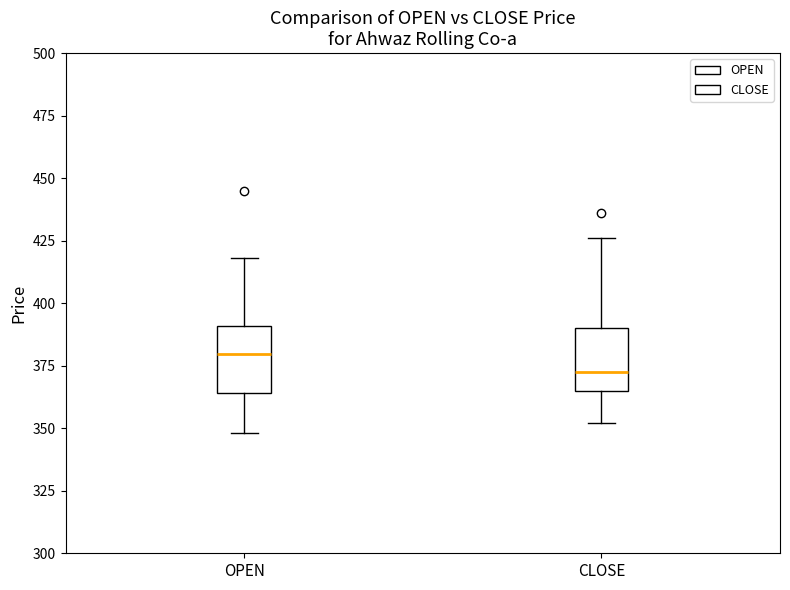

Which box's median line is the lowest?

CLOSE